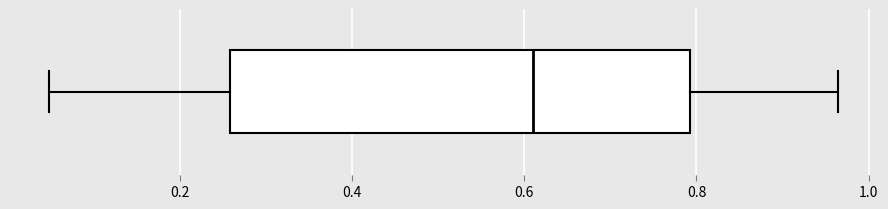

Read this box plot against the x-axis: the position of the median line, the range covered by the box, and the ends of both whiskers. The values are not printed on the chart, so give them approximately, as read against the axis.

median 0.60, box 0.26 to 0.80, whiskers 0.04 to 0.96